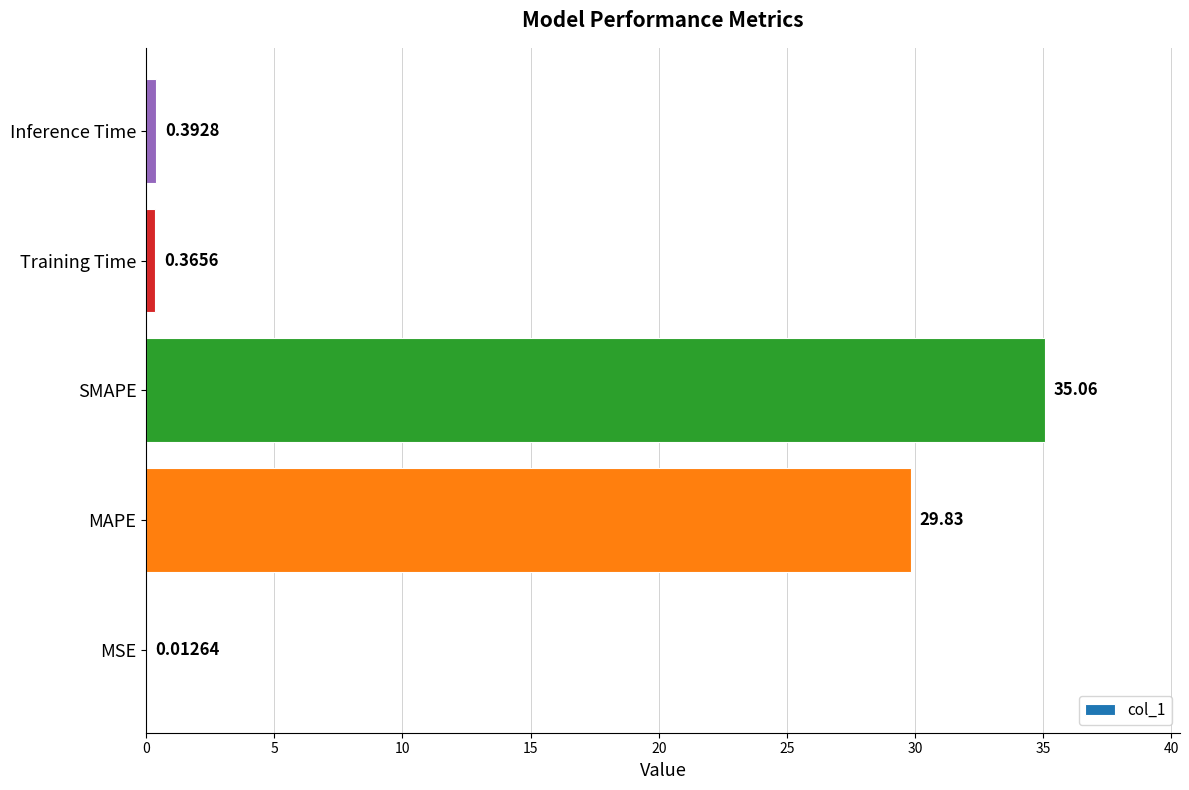

Approximately how many times larger is the value at MAPE compared to SMAPE?

0.9